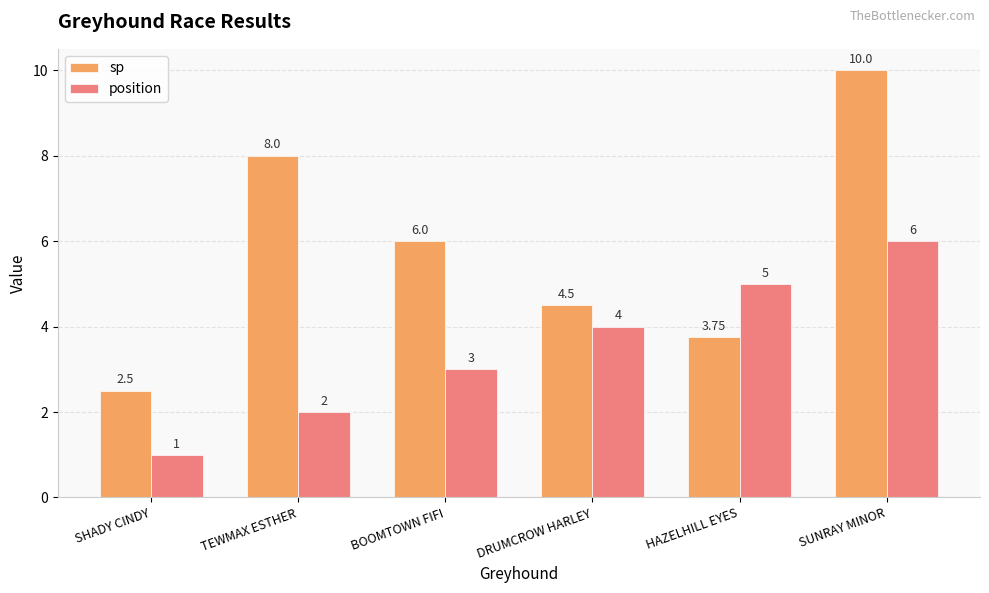

Which series has the largest total across all categories?

sp